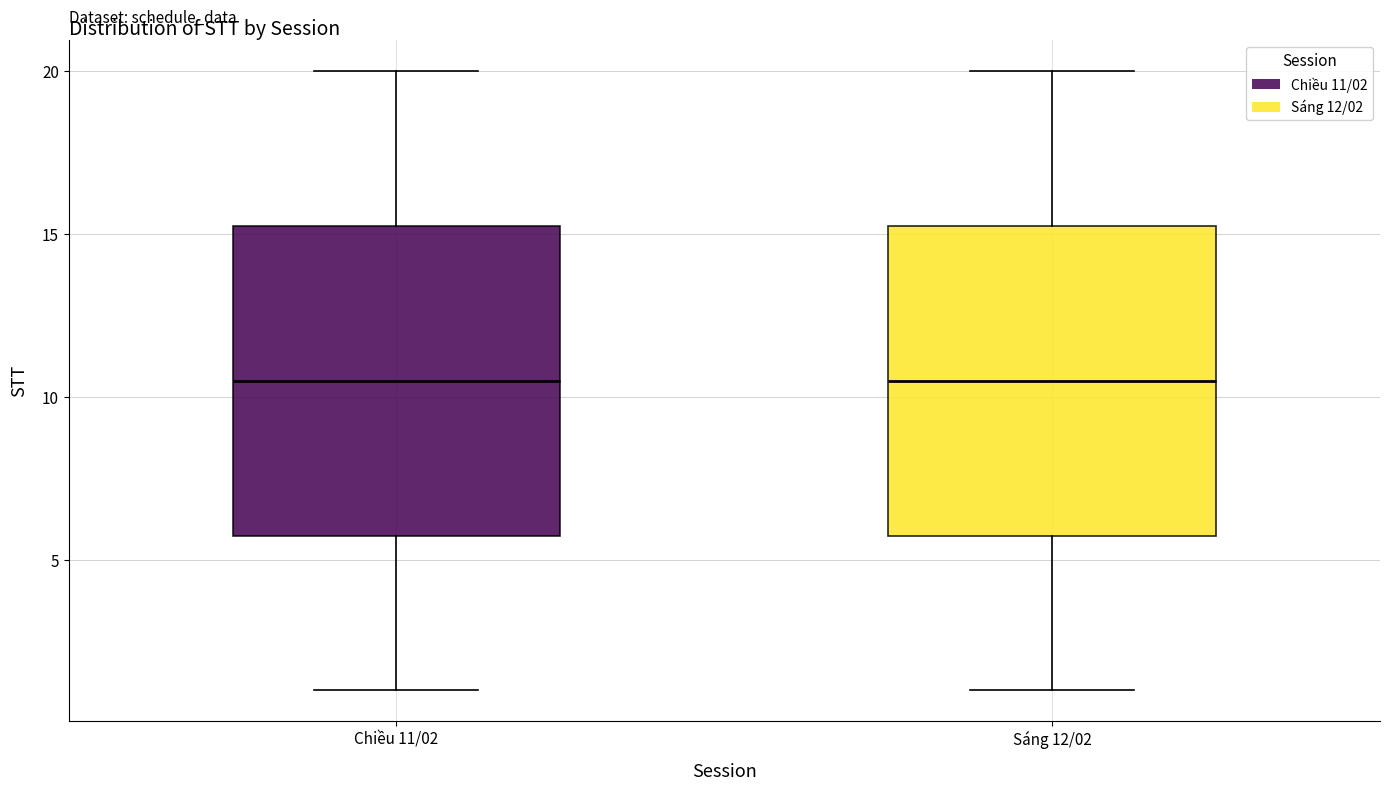

Reading left to right, read every box against the y-axis: the position of its median line, the range the box covers, and the ends of its whiskers. The values are not printed on the chart, so give them approximately, as read against the axis.

Chiều 11/02: median 10.5, box 6.0 to 15.5, whiskers 1.0 to 20.0
Sáng 12/02: median 10.5, box 6.0 to 15.5, whiskers 1.0 to 20.0